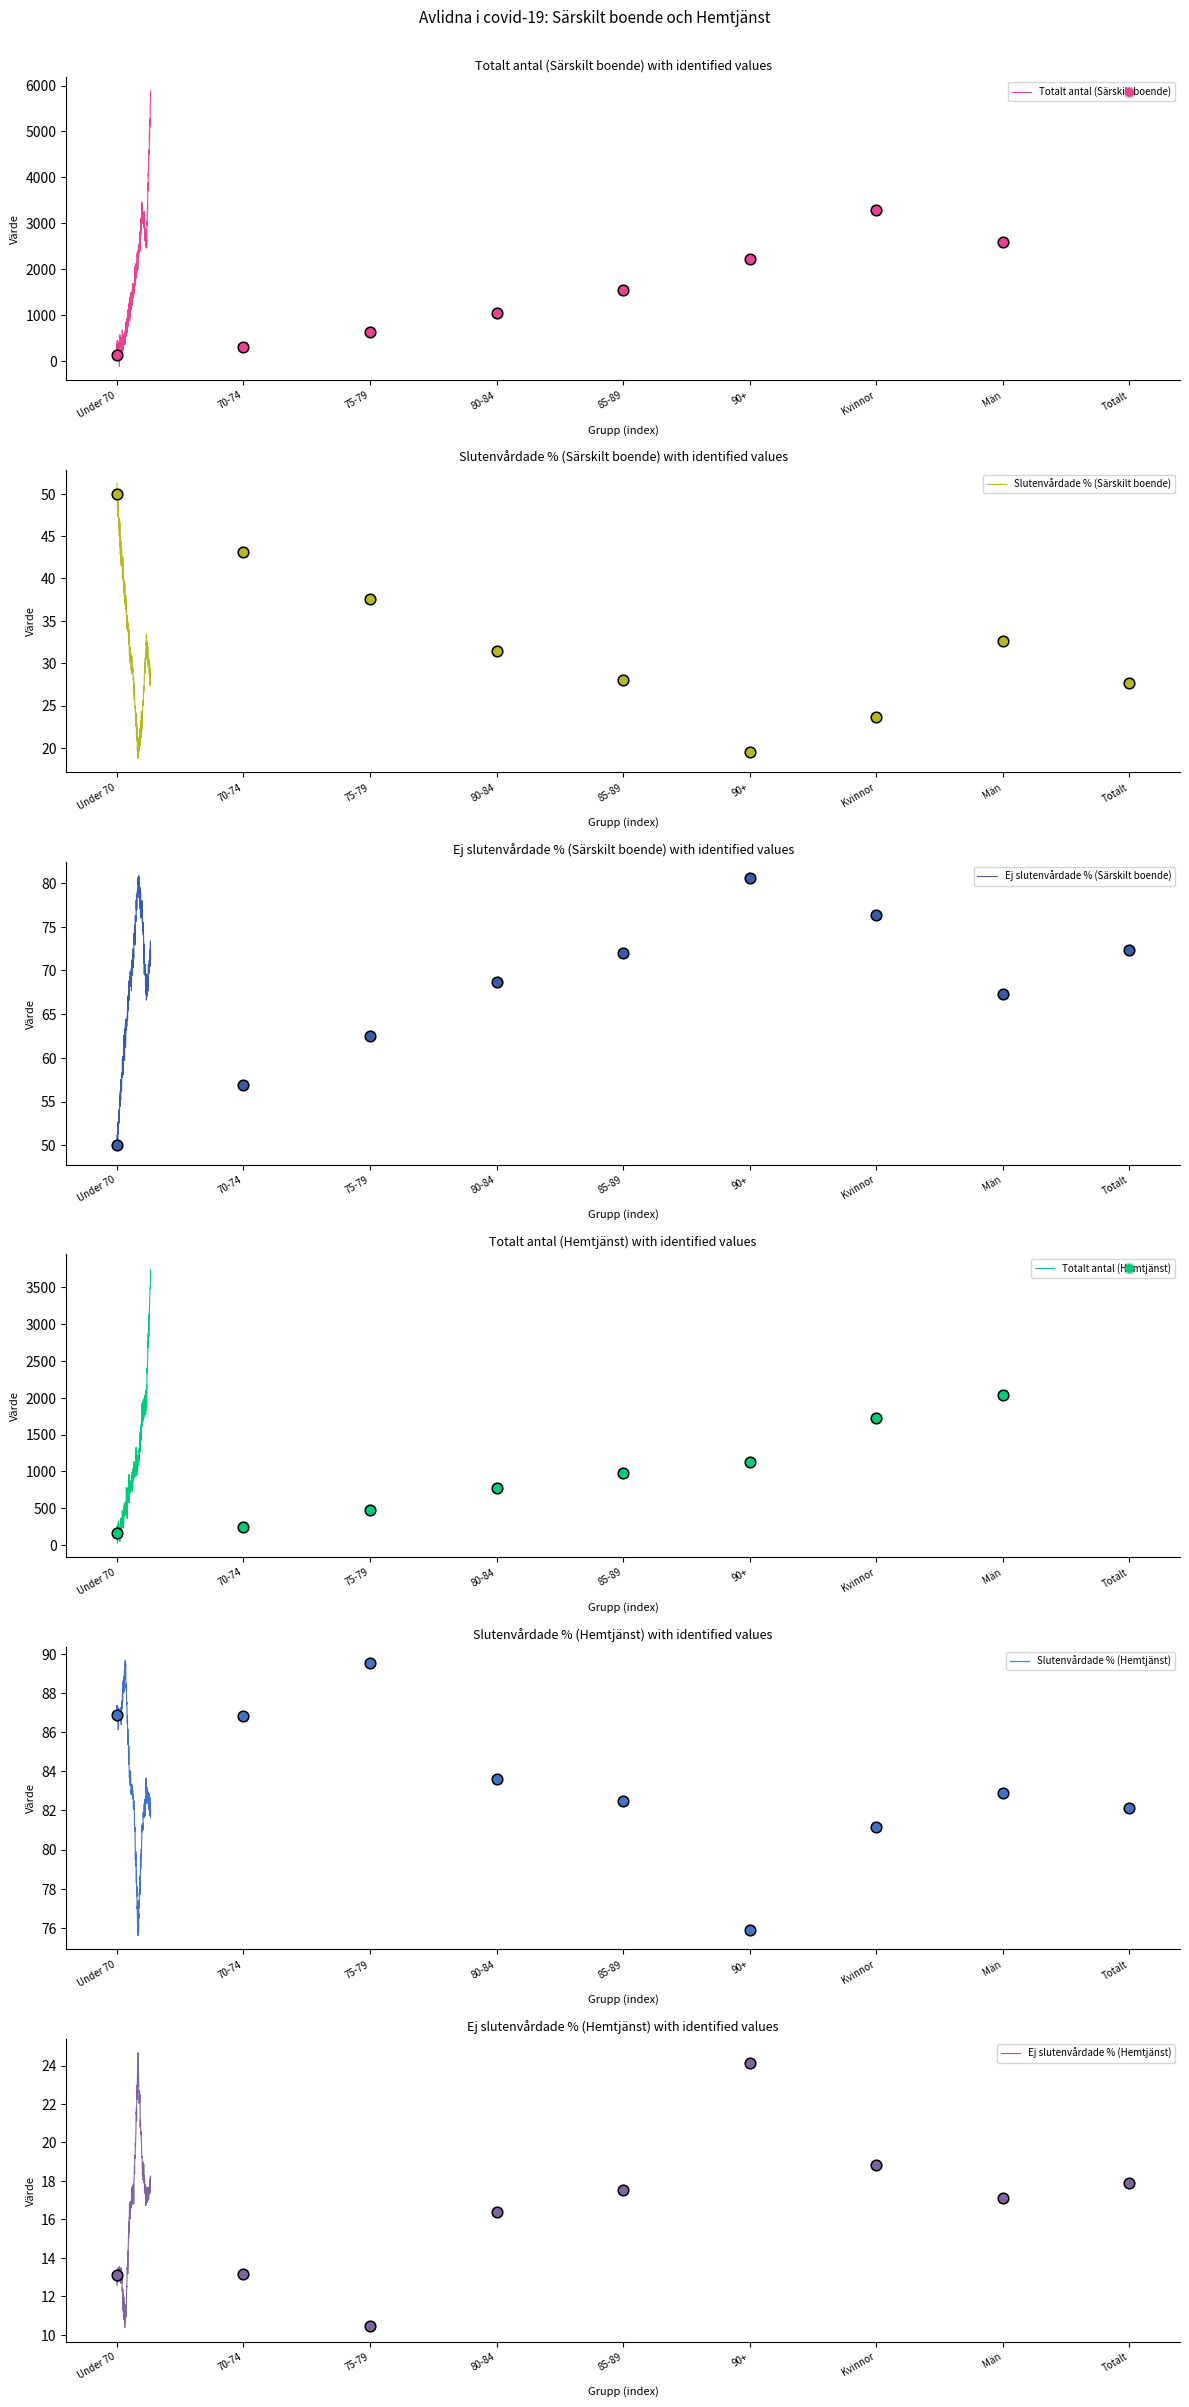

Which series has the largest total across all categories?

Totalt antal (Särskilt boende)